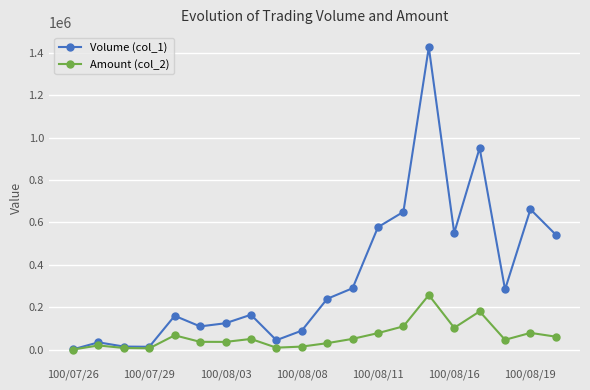

Which series has the widest spread of values?

Volume (col_1)